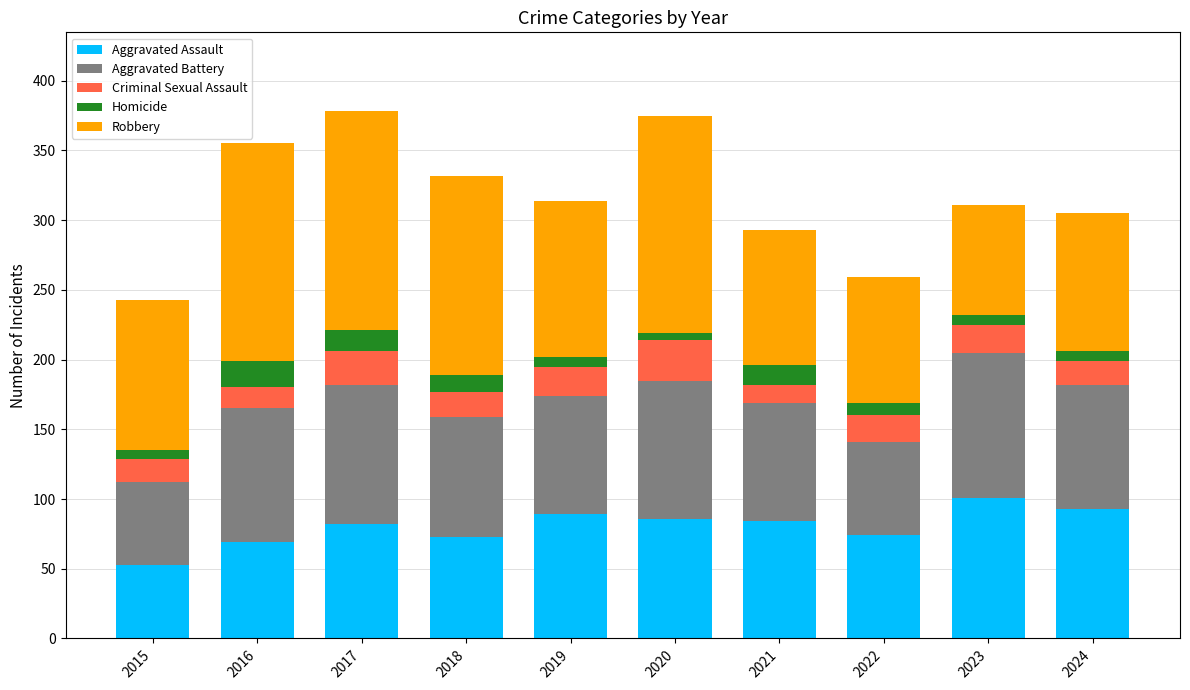

The value of Aggravated Assault at 2023 is 181. True or false?

False